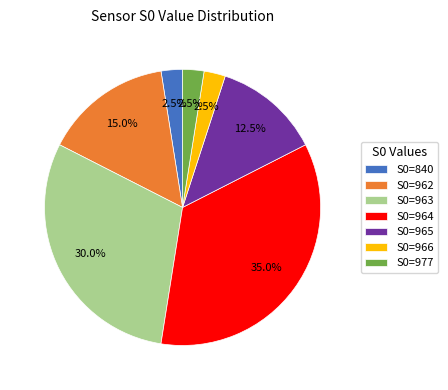

What is the ratio of the value at S0=964 to the value at S0=963?

1.2